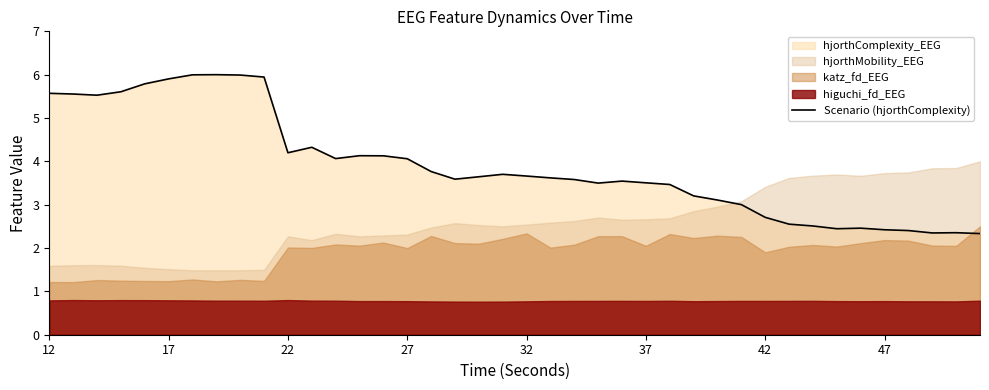

Where does the data first go above 3?

12